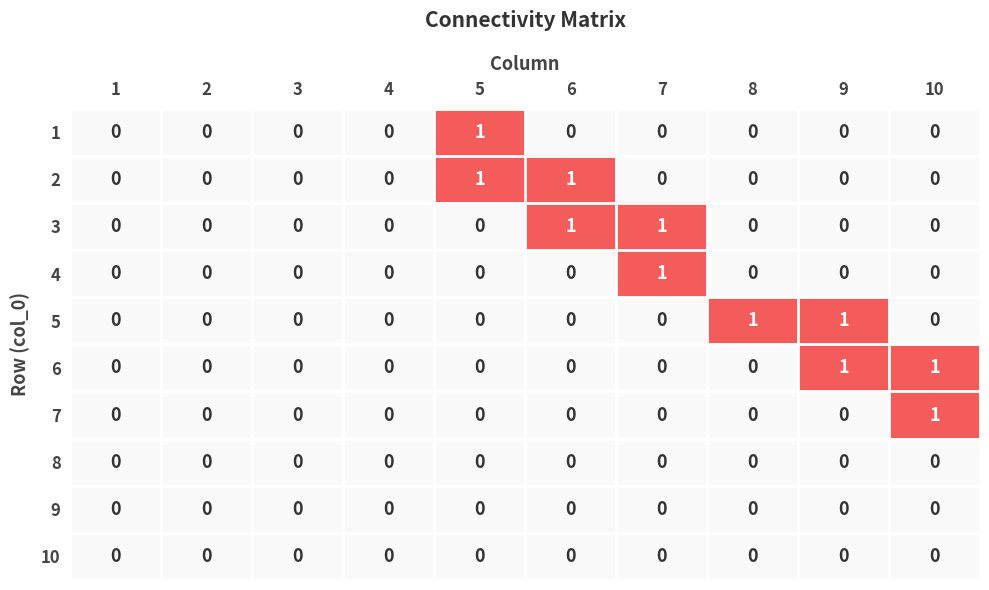

The 10 series shows 0 at 5. True or false?

True